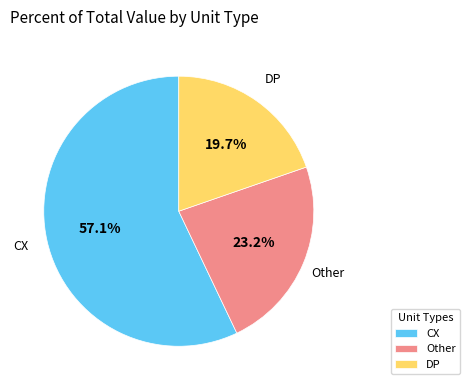

What is the smallest slice in the pie chart?

DP